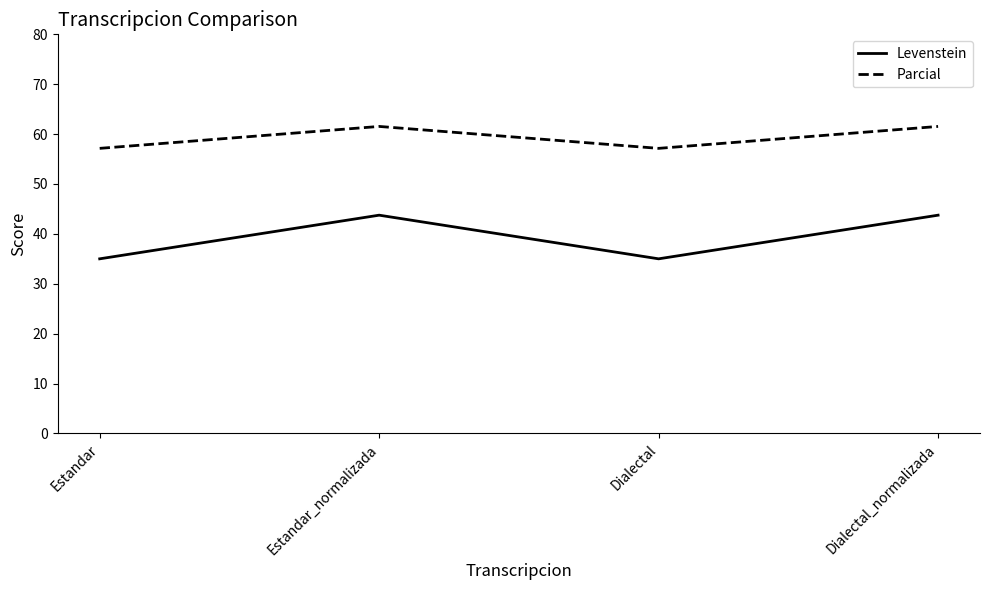

What is the greatest value displayed?

61.5